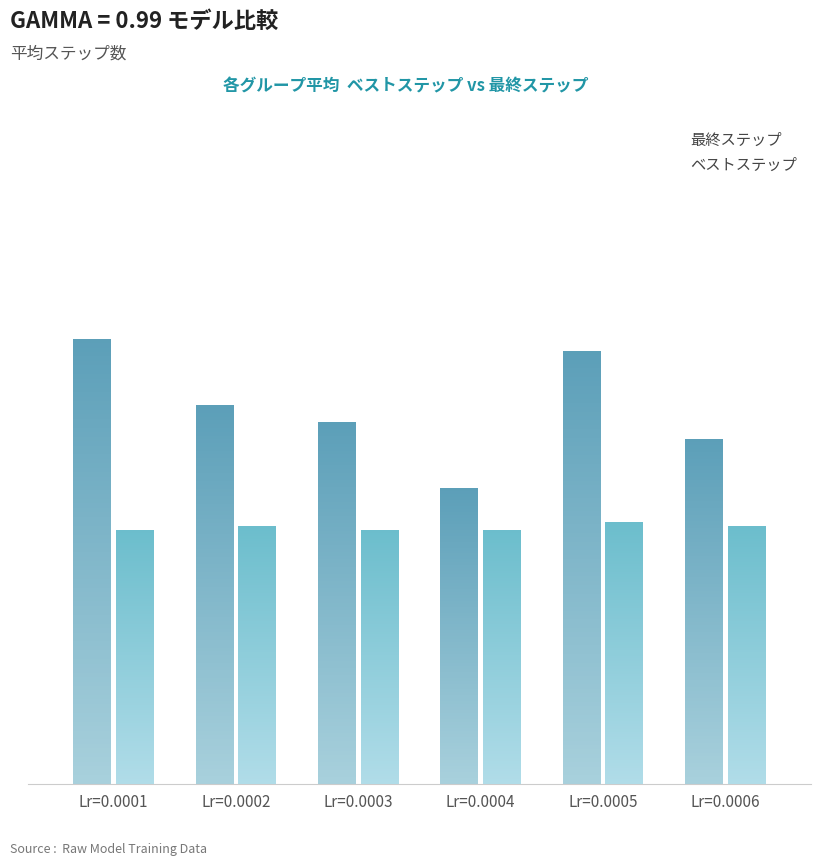

Are the bars horizontal?

No